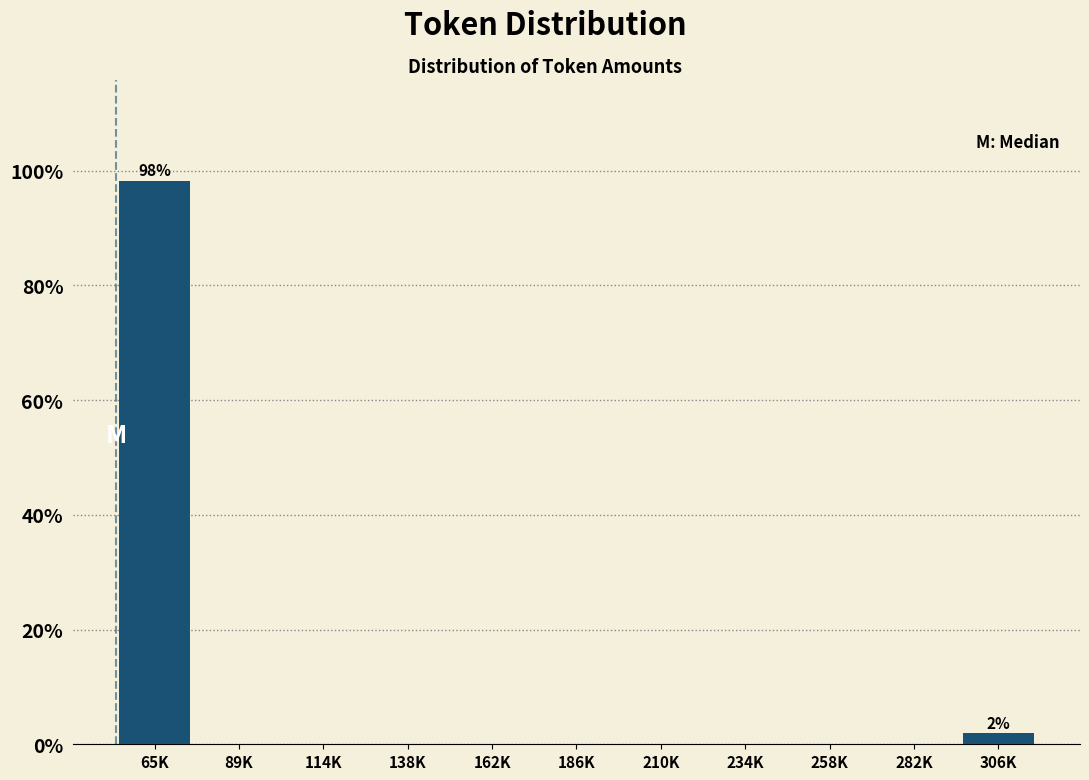

Reading left to right, list all the values displayed in this chart.

65K=98.1	89K=0.0	114K=0.0	138K=0.0	162K=0.0	186K=0.0	210K=0.0	234K=0.0	258K=0.0	282K=0.0	306K=1.9